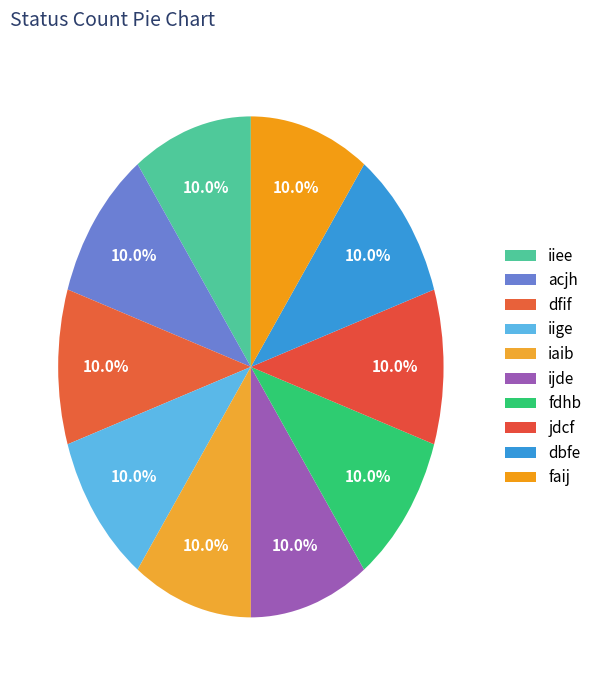

True or false: dbfe accounts for 1% of the total.

False